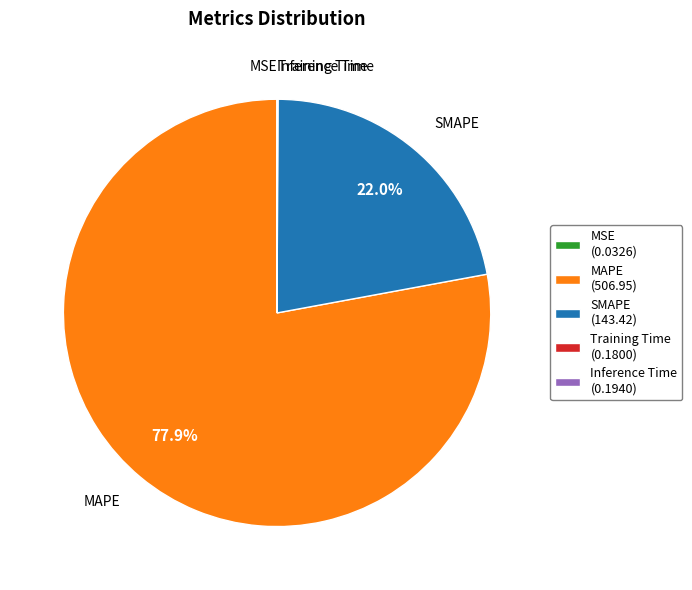

Between SMAPE (143.42) and MAPE (506.95), which is larger?

MAPE (506.95)